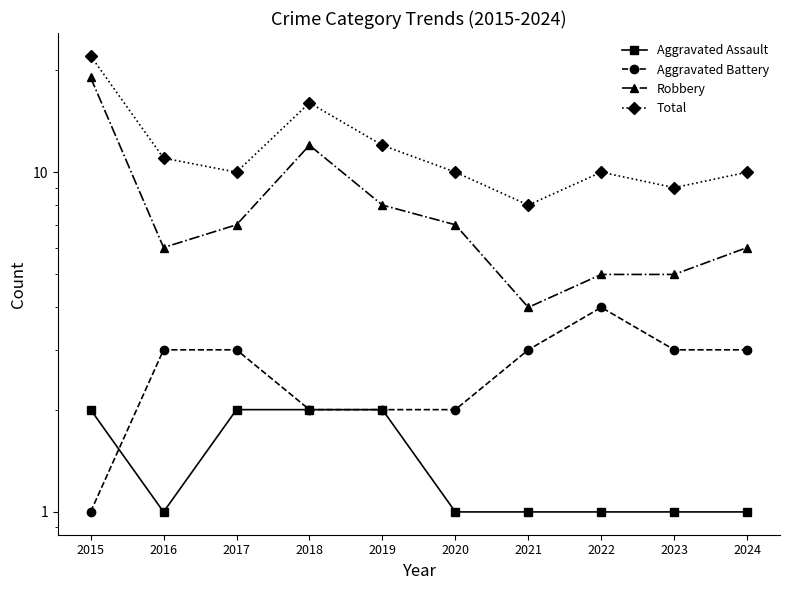

What is the value of the Aggravated Battery point at the 6th from the left?

2